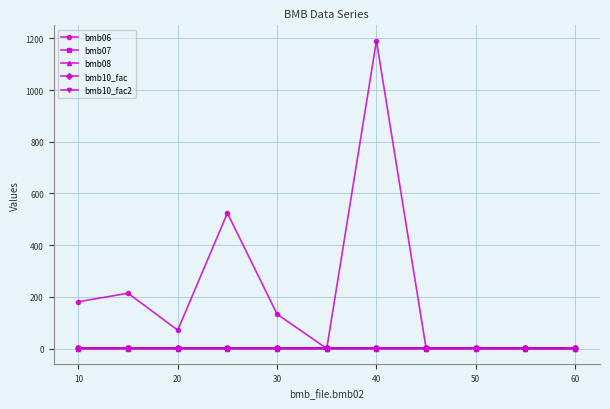

Does the chart have visible grid lines?

Yes